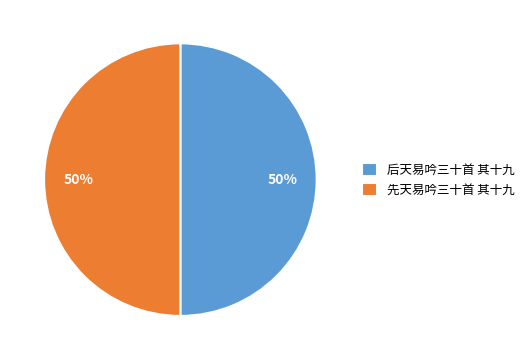

Combined, do 后天易吟三十首 其十九 and 先天易吟三十首 其十九 account for over 50%?

Yes